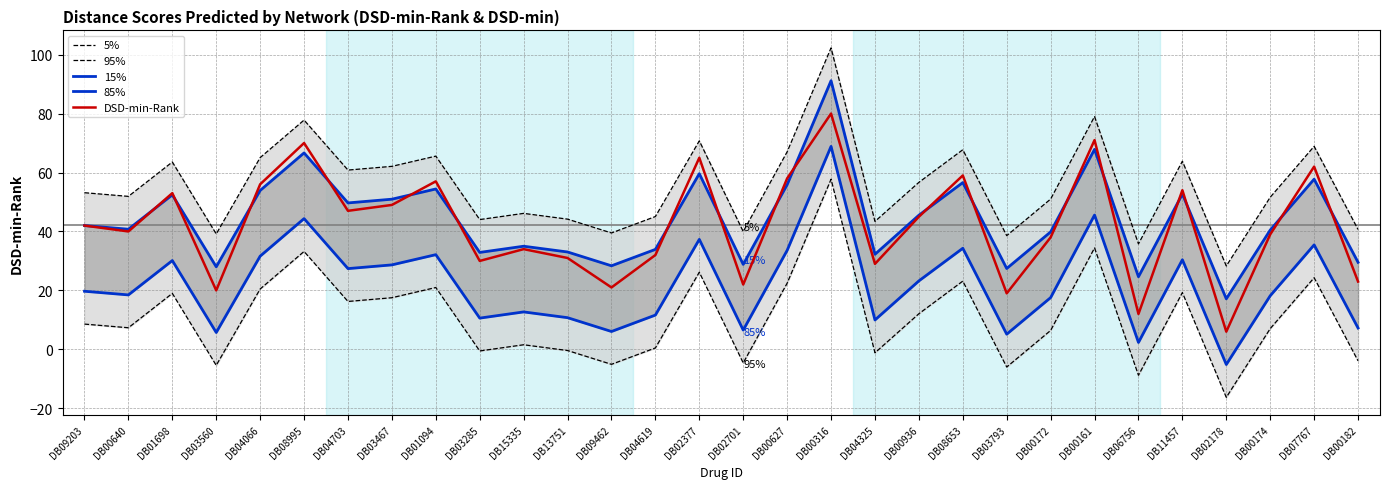

What is the label of the 8th point from the right?

DB00172